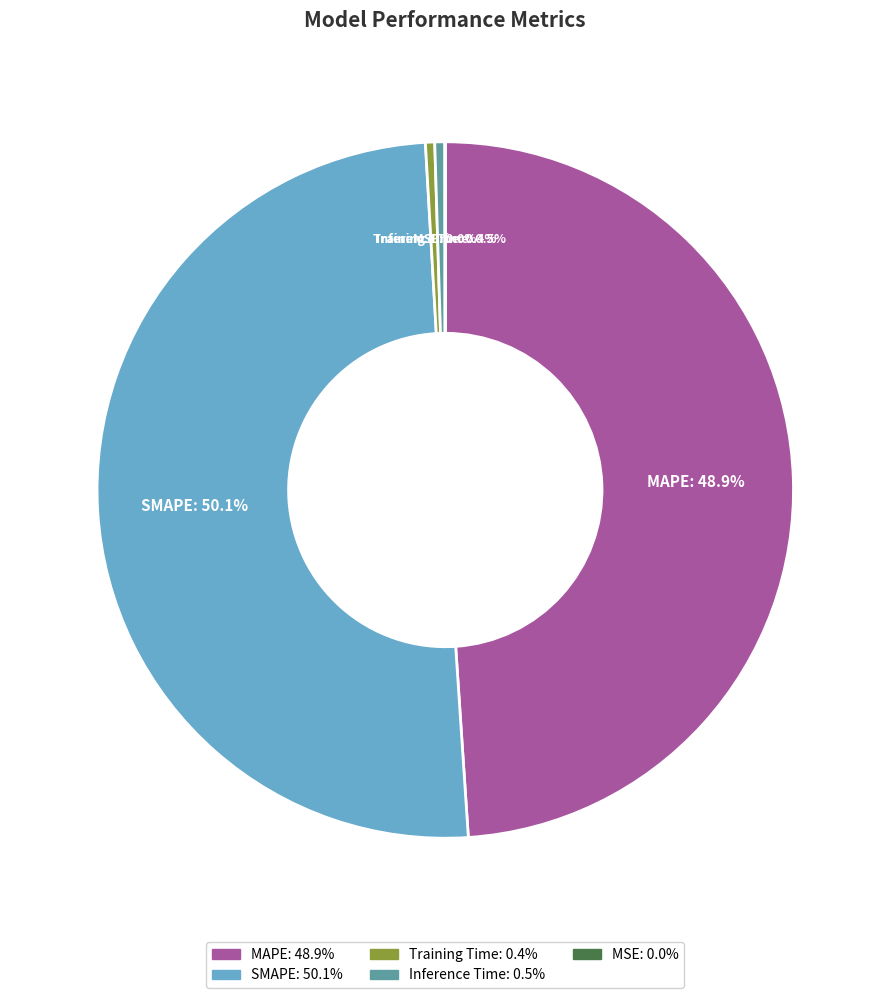

What is the largest slice in the pie chart?

SMAPE